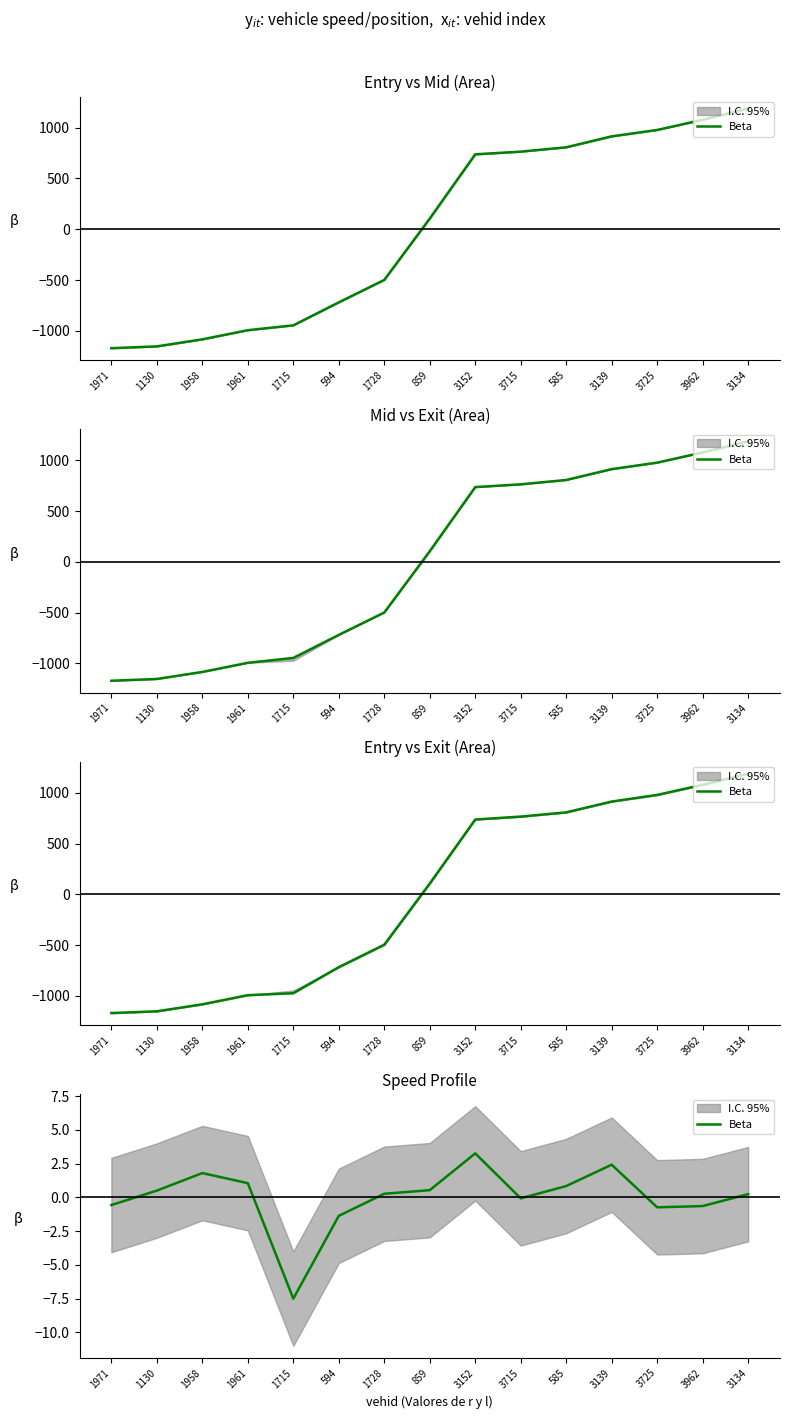

How many lines are shown in the chart?

1